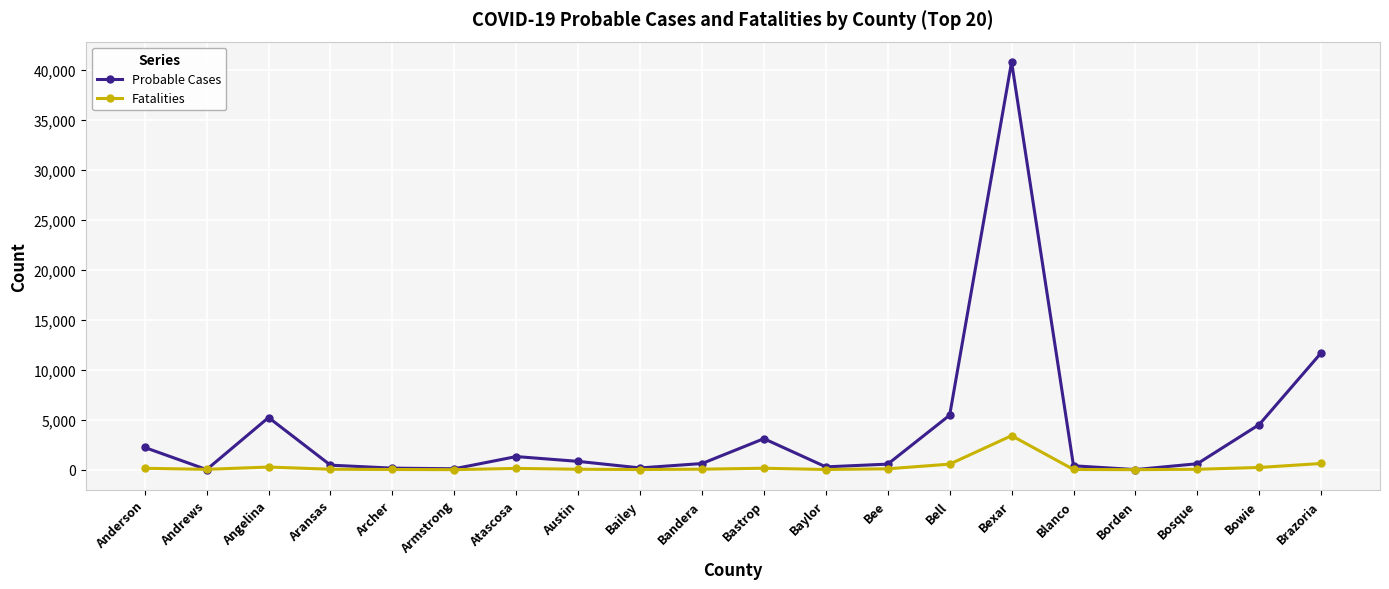

At which category is the sum across all series the highest?

Bexar